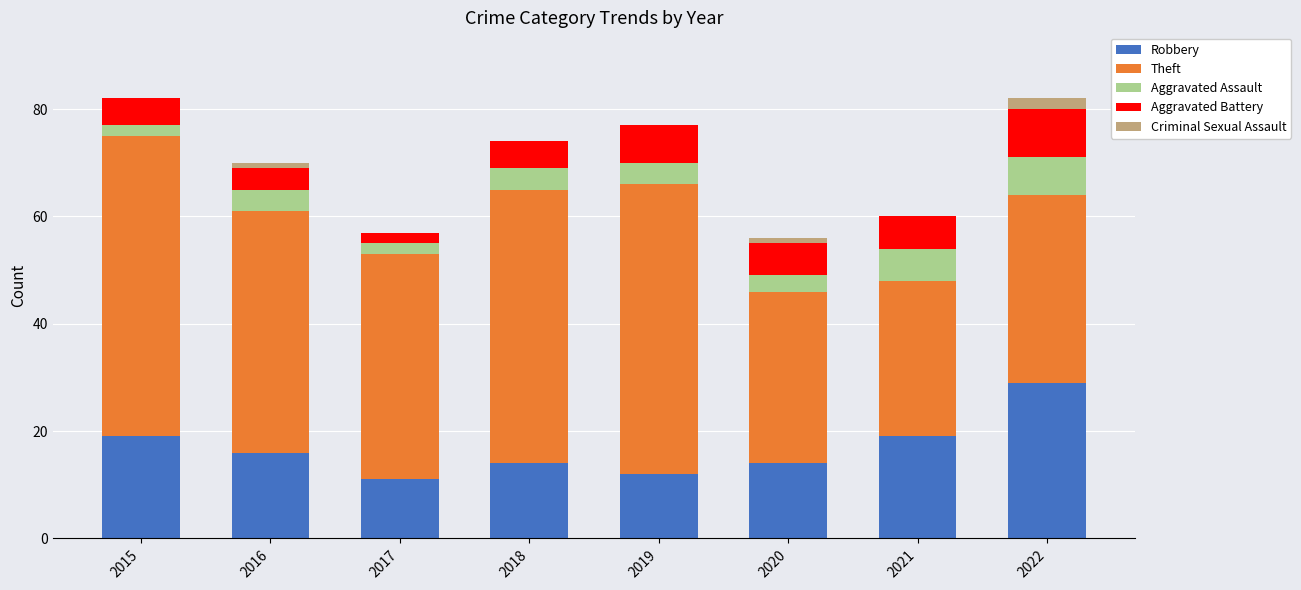

How many categories are shown in the chart?

8